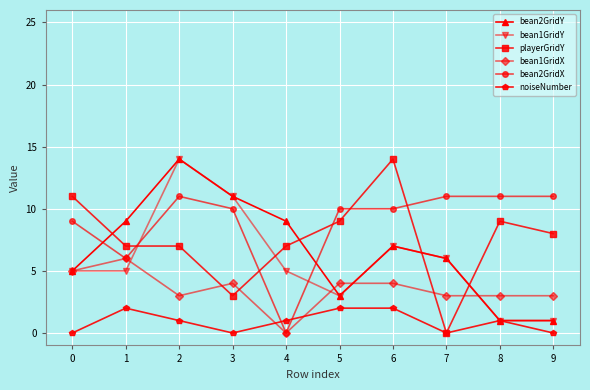

Reading right to left, list all the values displayed in this chart.

bean2GridY: 1	1	6	7	3	9	11	14	9	5
bean1GridY: 1	1	6	7	3	5	11	14	5	5
playerGridY: 8	9	0	14	9	7	3	7	7	11
bean1GridX: 3	3	3	4	4	0	4	3	6	5
bean2GridX: 11	11	11	10	10	0	10	11	6	9
noiseNumber: 0	1	0	2	2	1	0	1	2	0